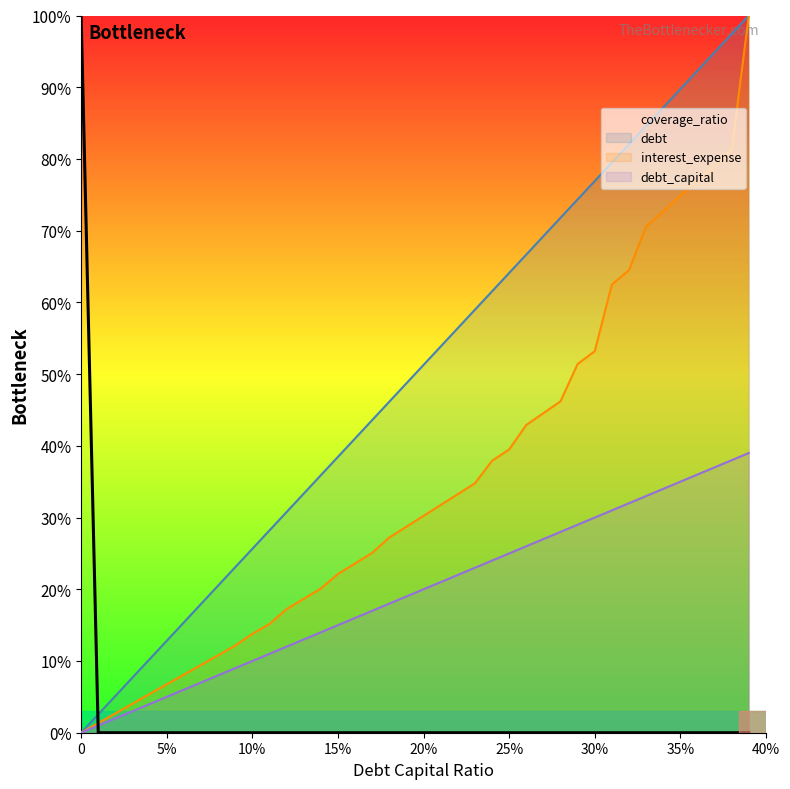

Is the value of interest_expense at 31 greater than the value of debt_capital at 13?

Yes